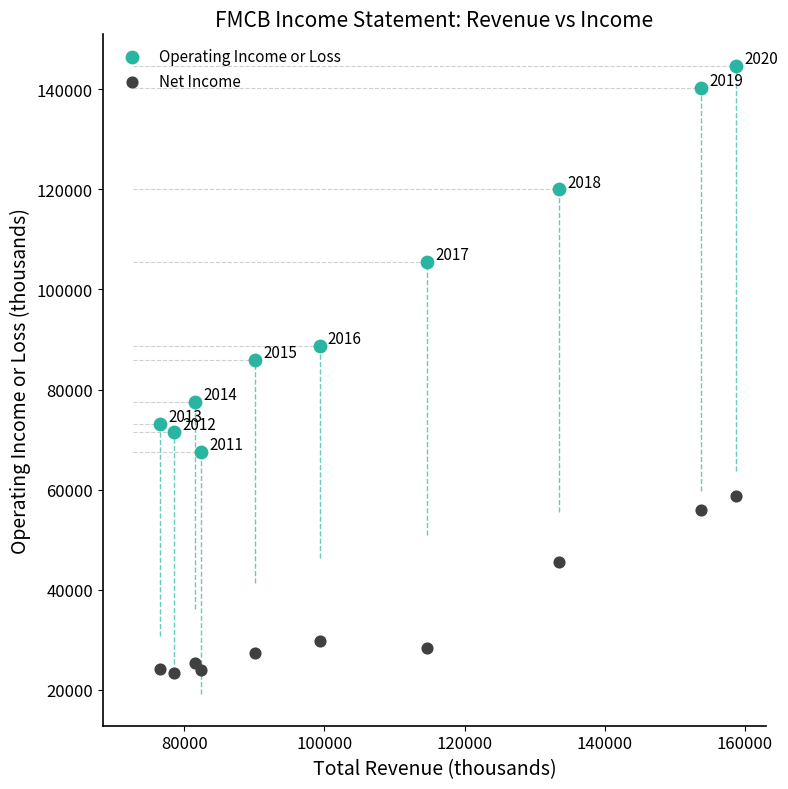

Which series reaches the maximum Y coordinate?

Operating Income or Loss